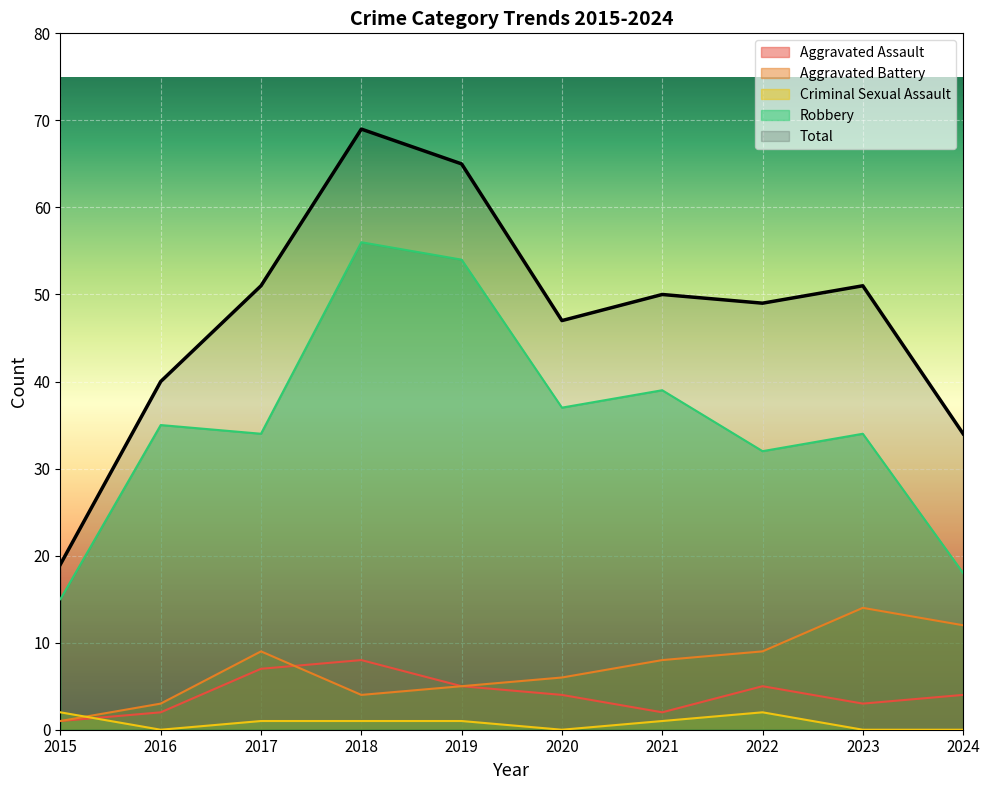

Which label corresponds to the largest value in the chart?

2018